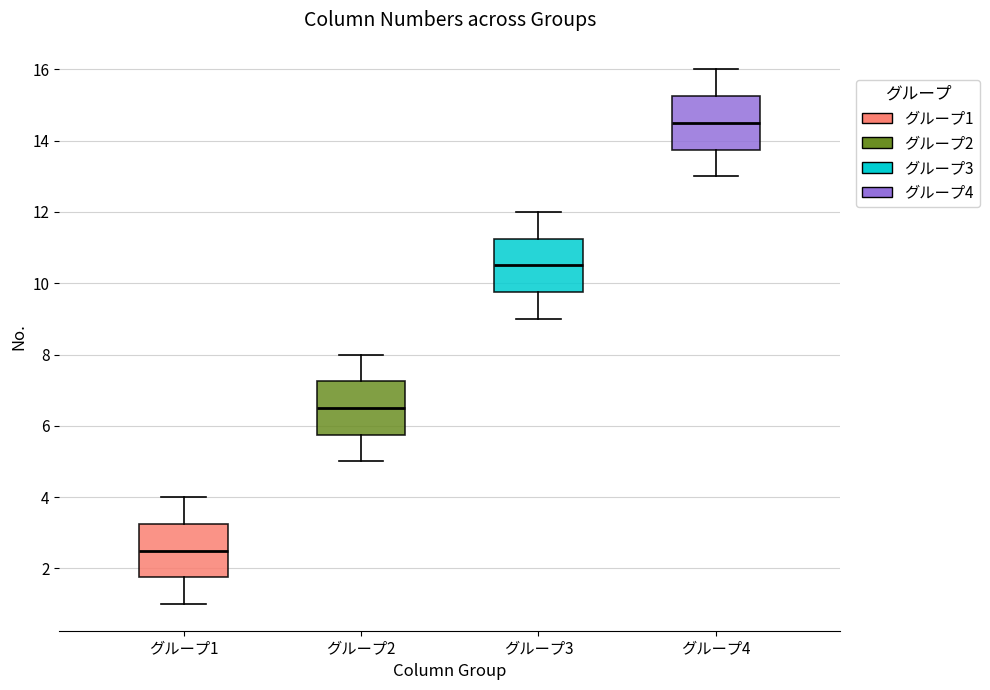

Reading left to right, transcribe this box plot: for each box, give where its median line is, the range the box spans, and where its two whiskers end, as read against the y-axis. The values are not printed on the chart, so give them approximately, as read against the axis.

グループ1: median 2.6, box 1.8 to 3.2, whiskers 1.0 to 4.0
グループ2: median 6.6, box 5.8 to 7.2, whiskers 5.0 to 8.0
グループ3: median 10.6, box 9.8 to 11.2, whiskers 9.0 to 12.0
グループ4: median 14.6, box 13.8 to 15.2, whiskers 13.0 to 16.0